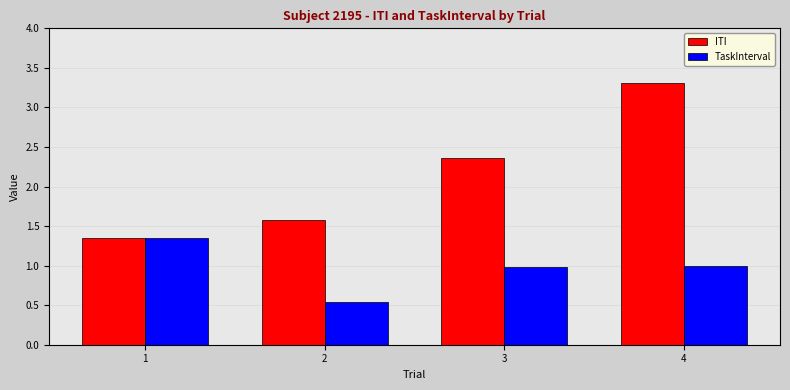

Rank the series at 3 from highest to lowest value.

ITI, TaskInterval